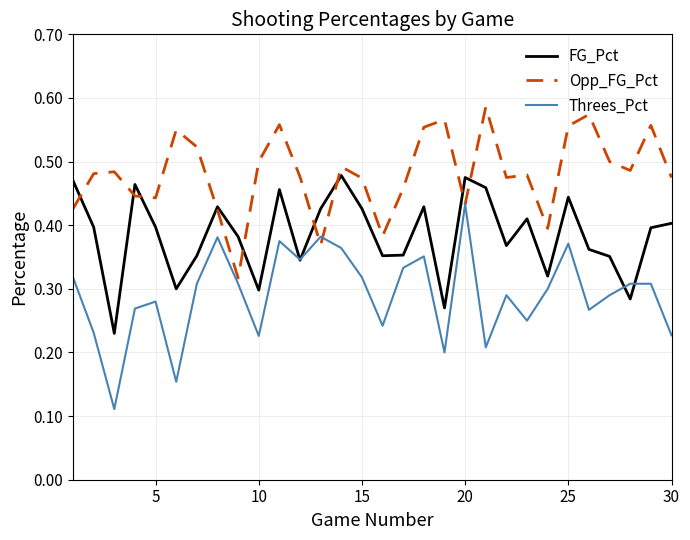

Rank the series by their maximum value, from highest to lowest.

Opp_FG_Pct, FG_Pct, Threes_Pct